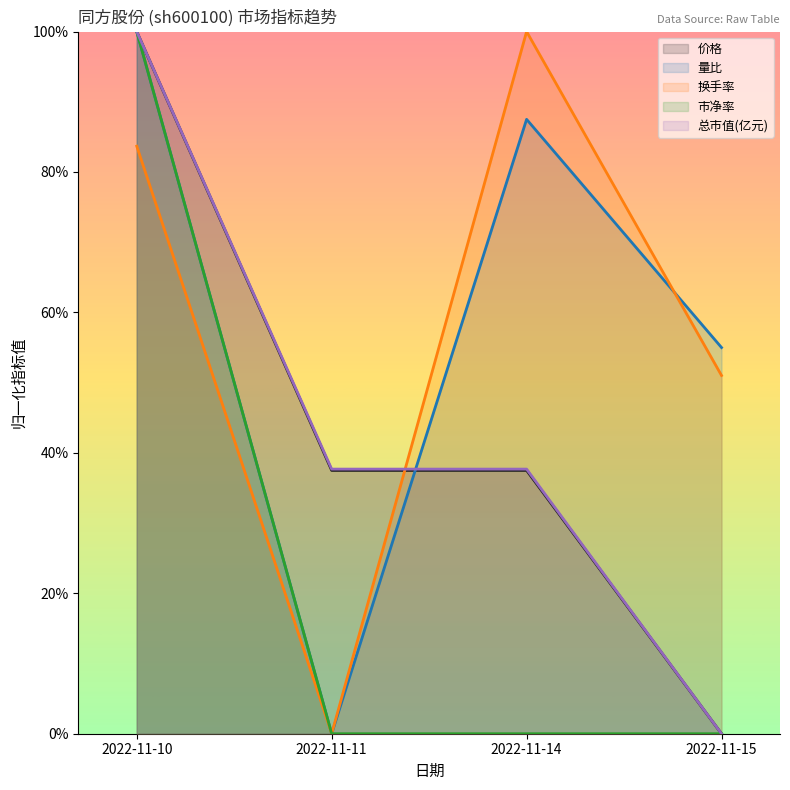

What is the value of the 市净率 point at the 1st from the left?

1.0